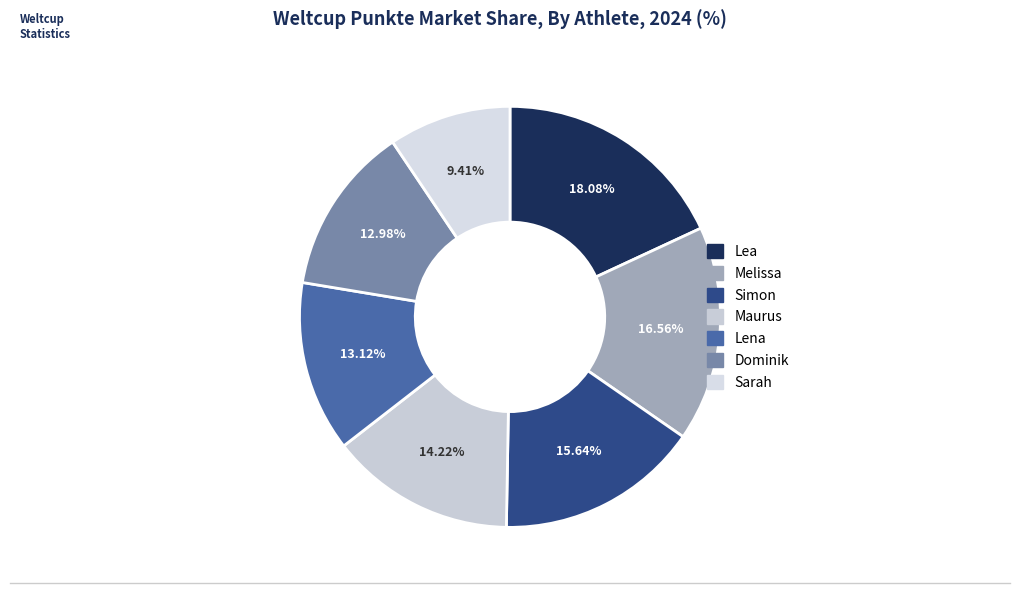

To the nearest percent, what portion does Lena represent?

13%